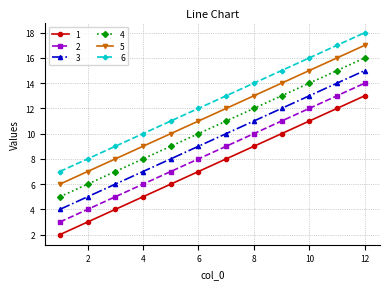

List the series in order of their peak value, lowest first.

1, 2, 3, 4, 5, 6